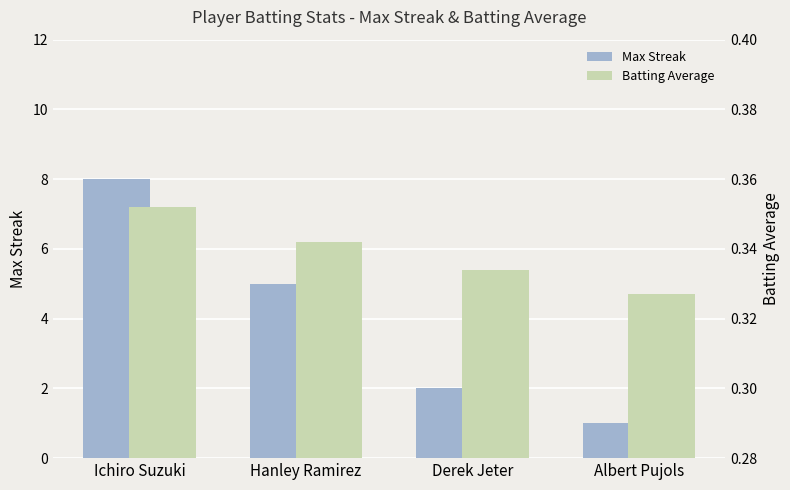

What is the difference between the maximum and minimum values in the Max Streak series?

7.0